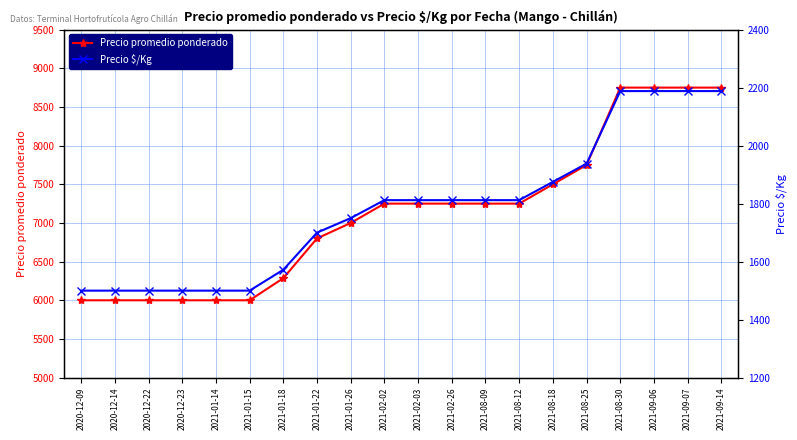

Where is Precio $/Kg nearest to the value 1844?

2021-08-18